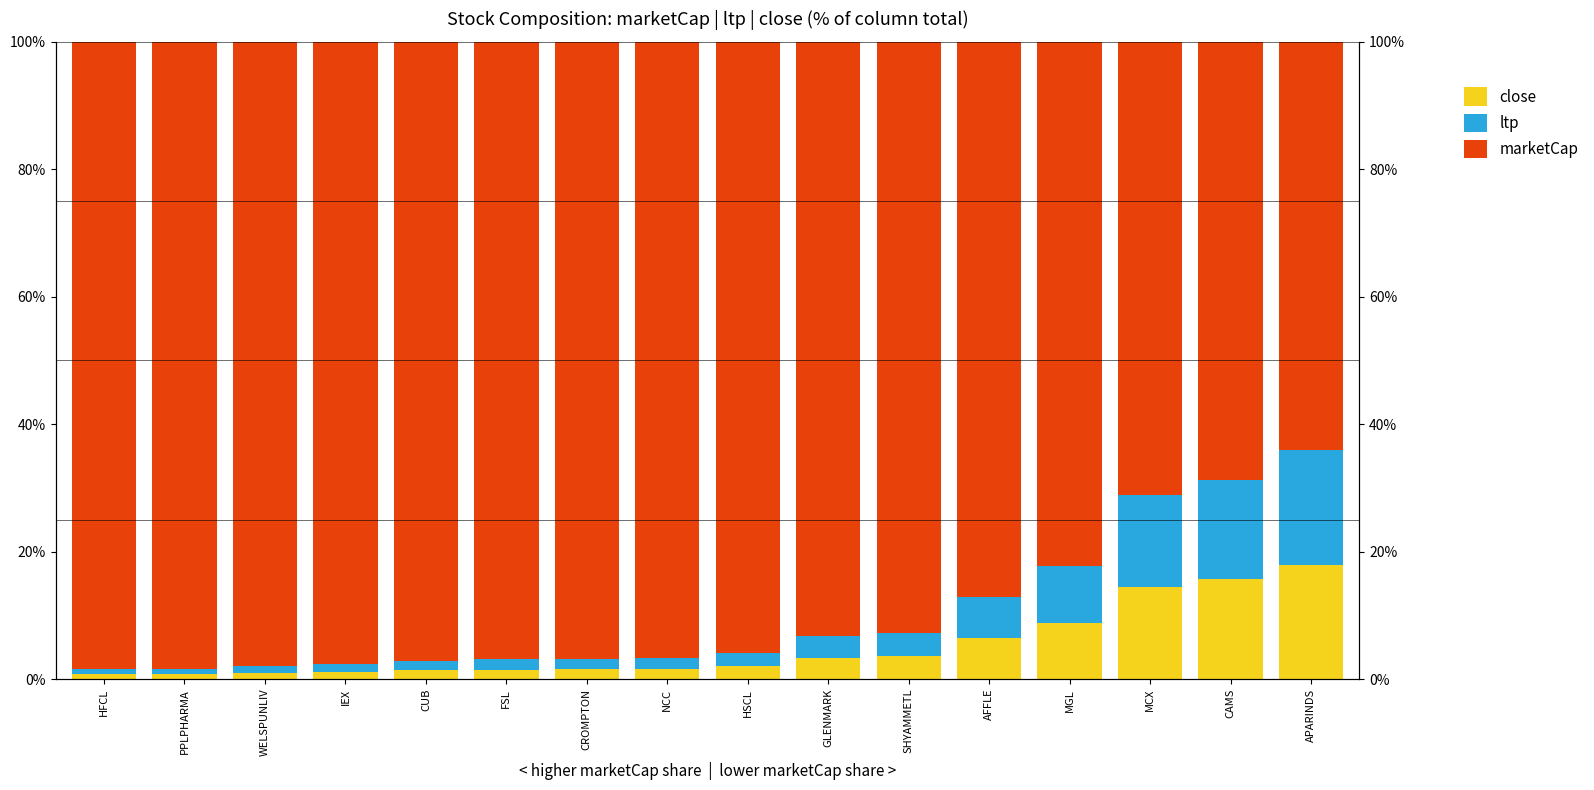

Reading left to right, transcribe all the data shown in this chart.

close: HFCL=0.7	PPLPHARMA=0.8	WELSPUNLIV=1.0	IEX=1.2	CUB=1.4	FSL=1.5	CROMPTON=1.5	NCC=1.6	HSCL=2.0	GLENMARK=3.4	SHYAMMETL=3.6	AFFLE=6.4	MGL=8.9	MCX=14.4	CAMS=15.7	APARINDS=18.0
ltp: HFCL=0.8	PPLPHARMA=0.8	WELSPUNLIV=1.0	IEX=1.2	CUB=1.4	FSL=1.6	CROMPTON=1.6	NCC=1.6	HSCL=2.1	GLENMARK=3.4	SHYAMMETL=3.6	AFFLE=6.5	MGL=8.9	MCX=14.5	CAMS=15.5	APARINDS=17.9
marketCap: HFCL=98.5	PPLPHARMA=98.4	WELSPUNLIV=98.0	IEX=97.6	CUB=97.2	FSL=96.9	CROMPTON=96.9	NCC=96.7	HSCL=96.0	GLENMARK=93.3	SHYAMMETL=92.8	AFFLE=87.1	MGL=82.3	MCX=71.0	CAMS=68.8	APARINDS=64.1